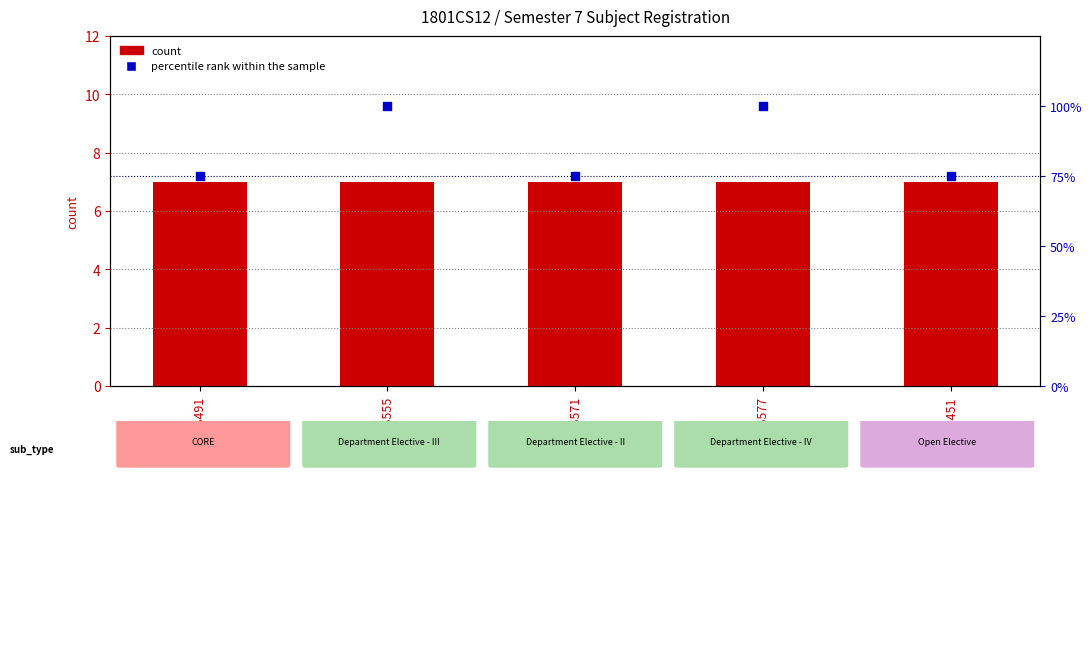

At which category is the sum across all series the highest?

CS555